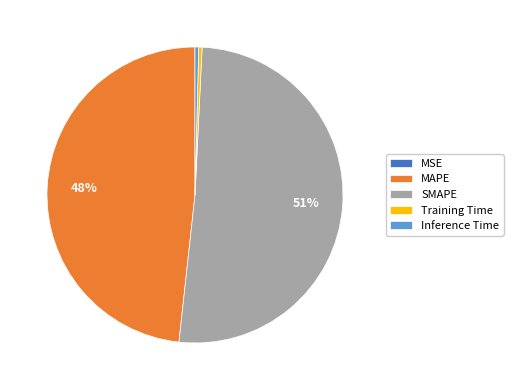

Does SMAPE represent more than half of the total?

Yes